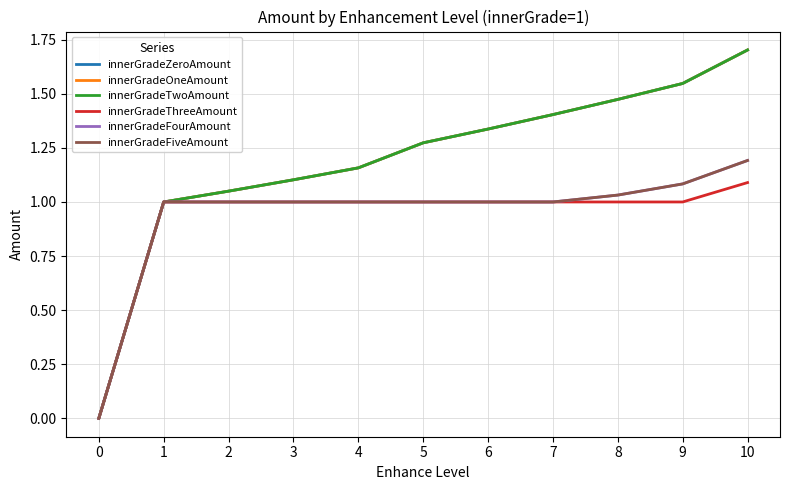

Is it true that innerGradeFourAmount equals 0.0 at 0?

True